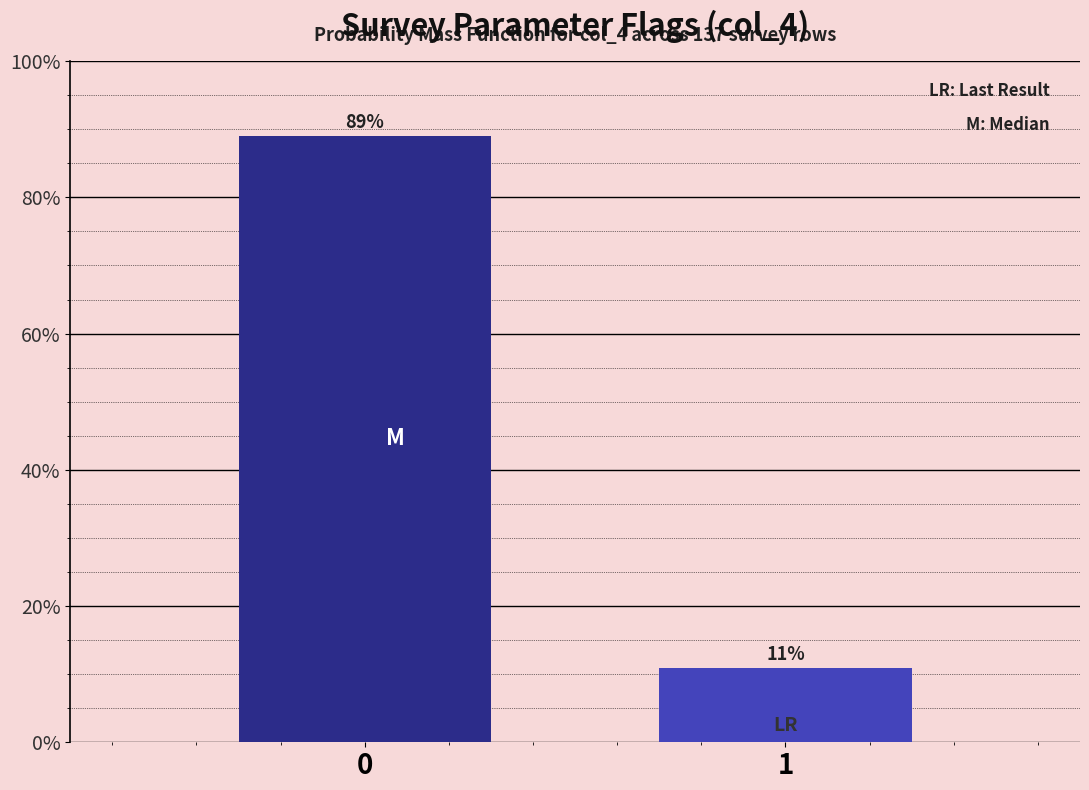

Approximately how many times larger is the value at 0 compared to 1?

8.1